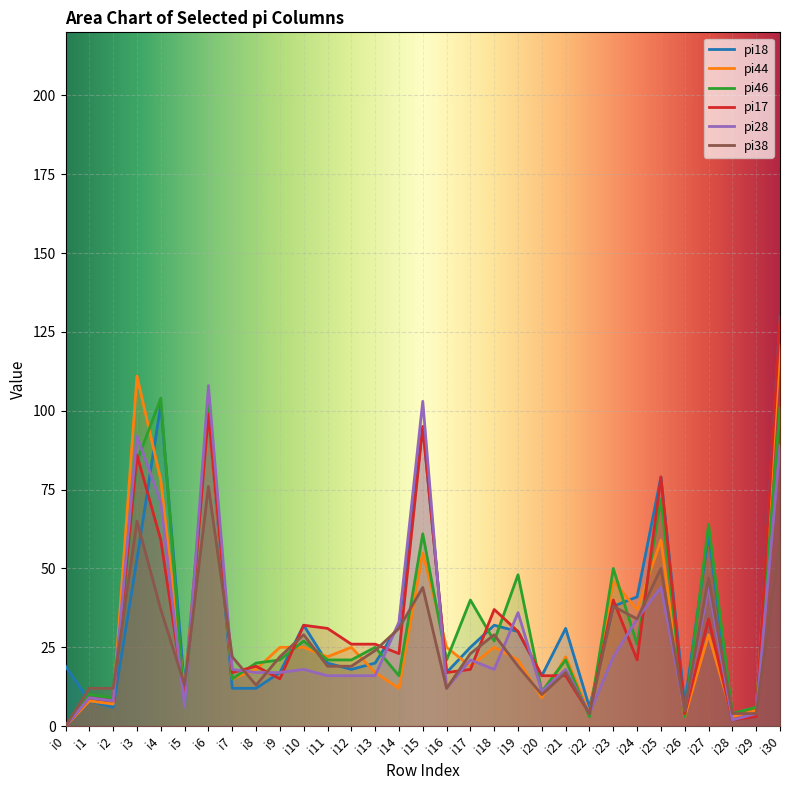

At which label is pi18 closest to 66?

i27